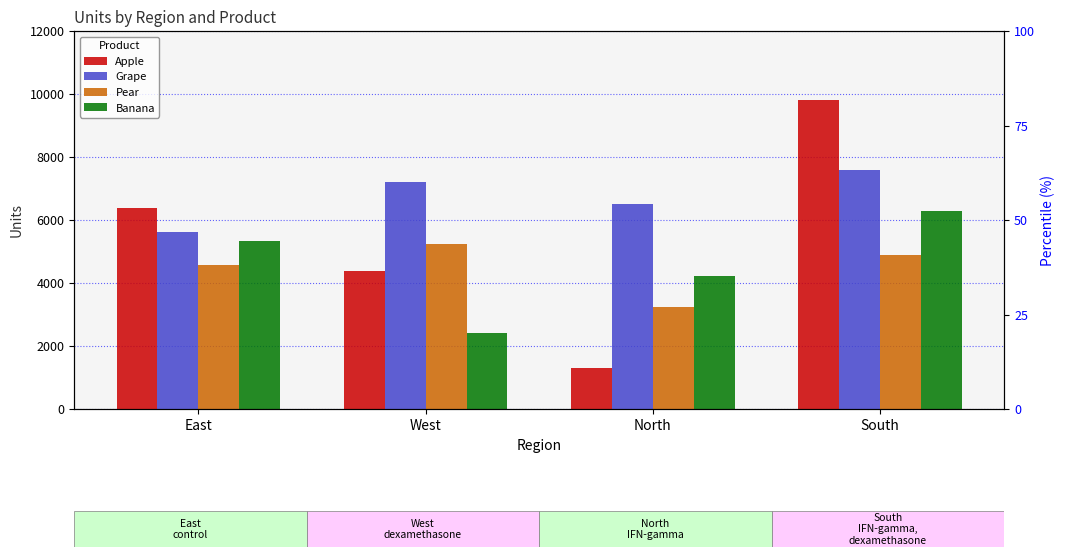

Is it true that Grape equals 5619 at East?

True